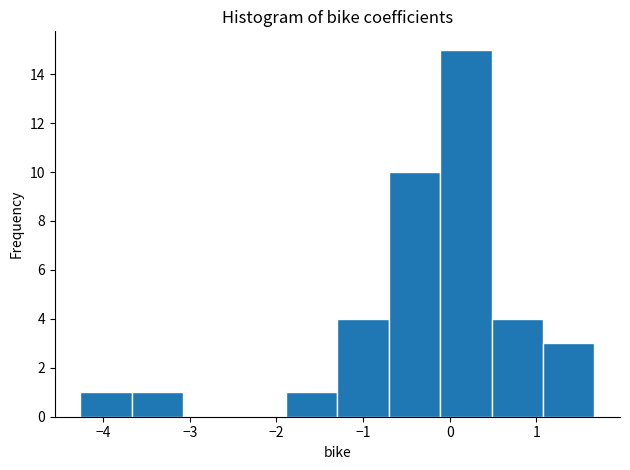

Reading left to right, transcribe this chart: for each bar, give the range it covers on the x-axis and its height. Neither the bar edges nor the heights are printed on the chart, so give them approximately, as read against the axes.

-4.3 to -3.7: 1
-3.7 to -3.1: 1
-3.1 to -2.5: 0
-2.5 to -1.9: 0
-1.9 to -1.3: 1
-1.3 to -0.7: 4
-0.7 to -0.1: 10
-0.1 to 0.5: 15
0.5 to 1.1: 4
1.1 to 1.7: 3